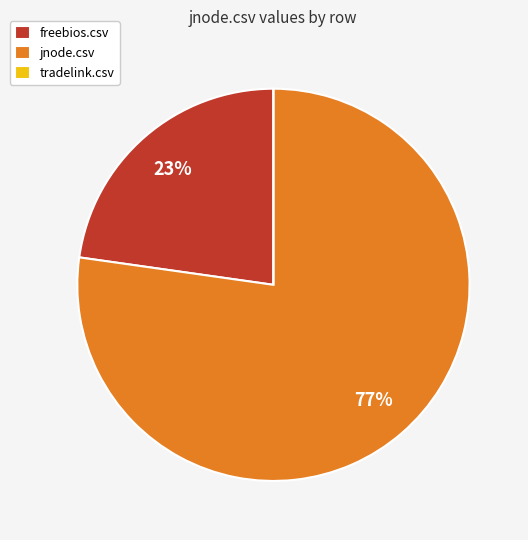

Combined, do freebios.csv and jnode.csv account for over 50%?

Yes